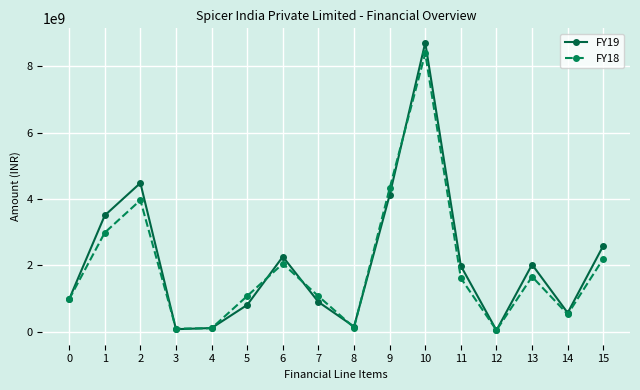

The value of FY18 at 11 is 1613000000. True or false?

True